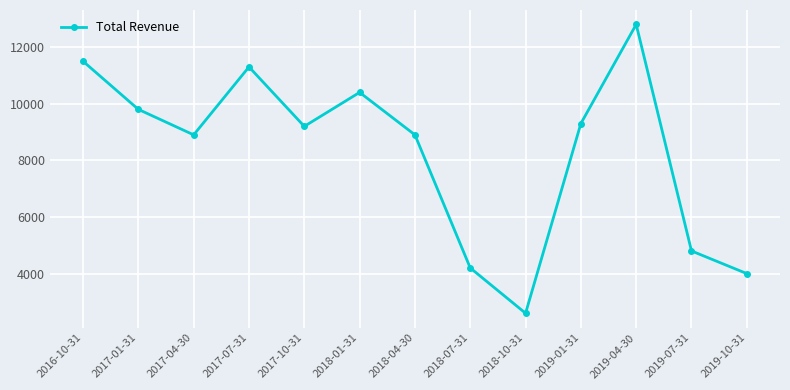

True or false: the data shows 12800 at 2019-04-30.

True